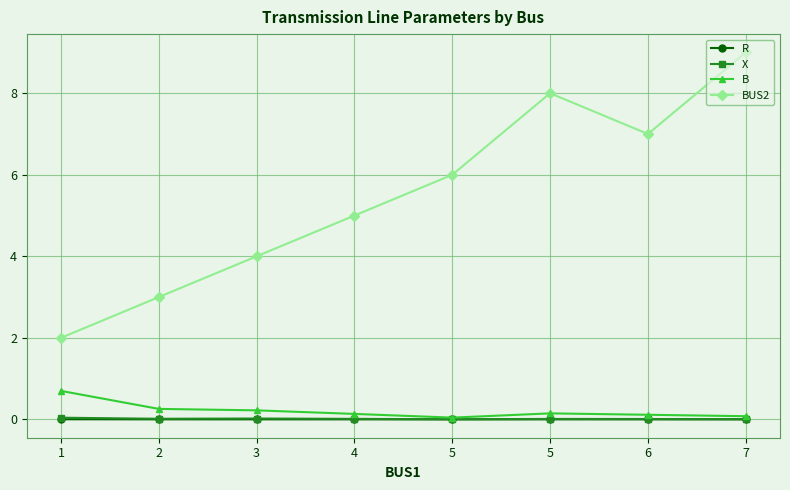

Reading left to right, what are all the values shown in this chart?

R: 1=0.0	2=0.0	3=0.0	4=0.0	5=0.0	5=0.0	6=0.0	7=0.0
X: 1=0.0	2=0.0	3=0.0	4=0.0	5=0.0	5=0.0	6=0.0	7=0.0
B: 1=0.7	2=0.3	3=0.2	4=0.1	5=0.0	5=0.1	6=0.1	7=0.1
BUS2: 1=2.0	2=3.0	3=4.0	4=5.0	5=6.0	5=8.0	6=7.0	7=9.0